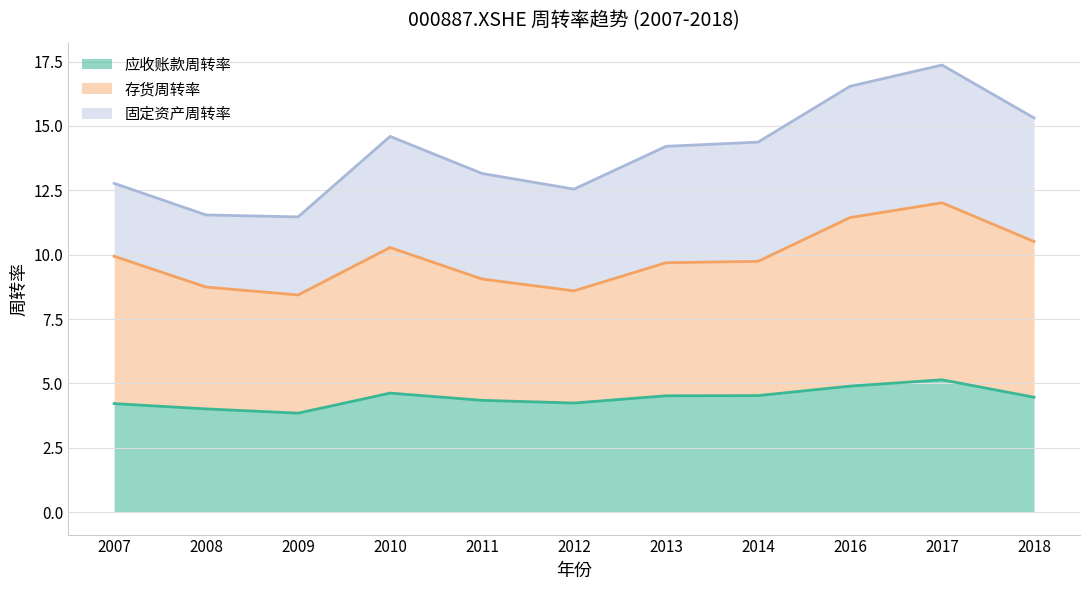

Which category has the highest value across all series?

2017